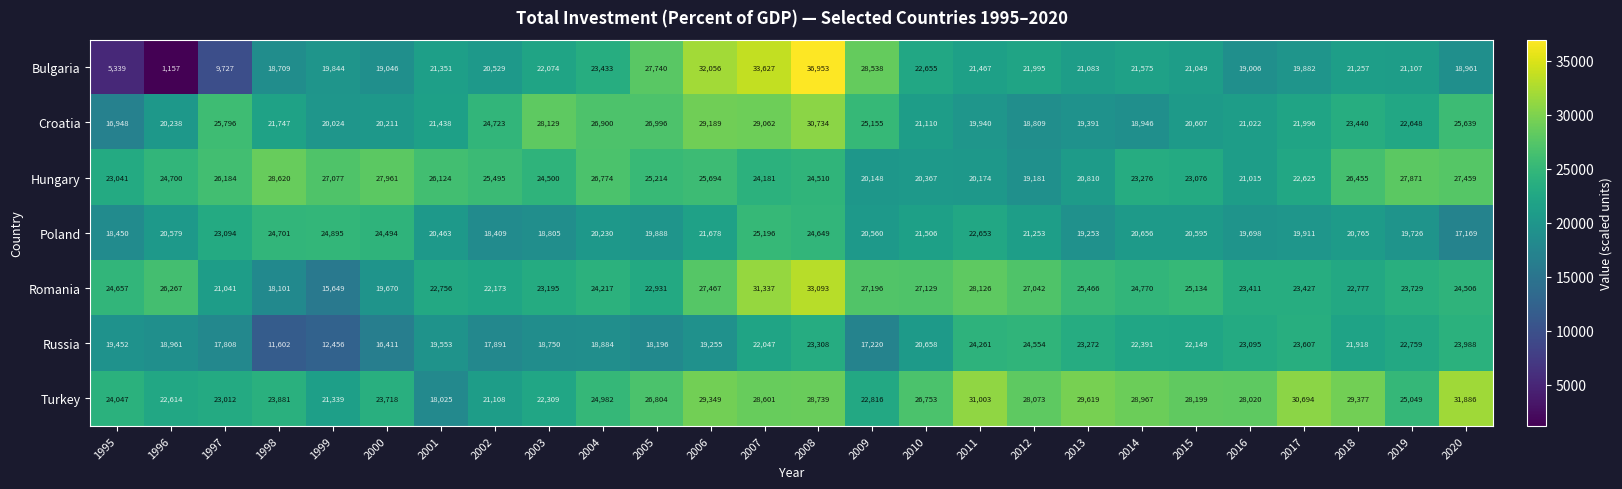

What is the maximum value for Poland?

25196